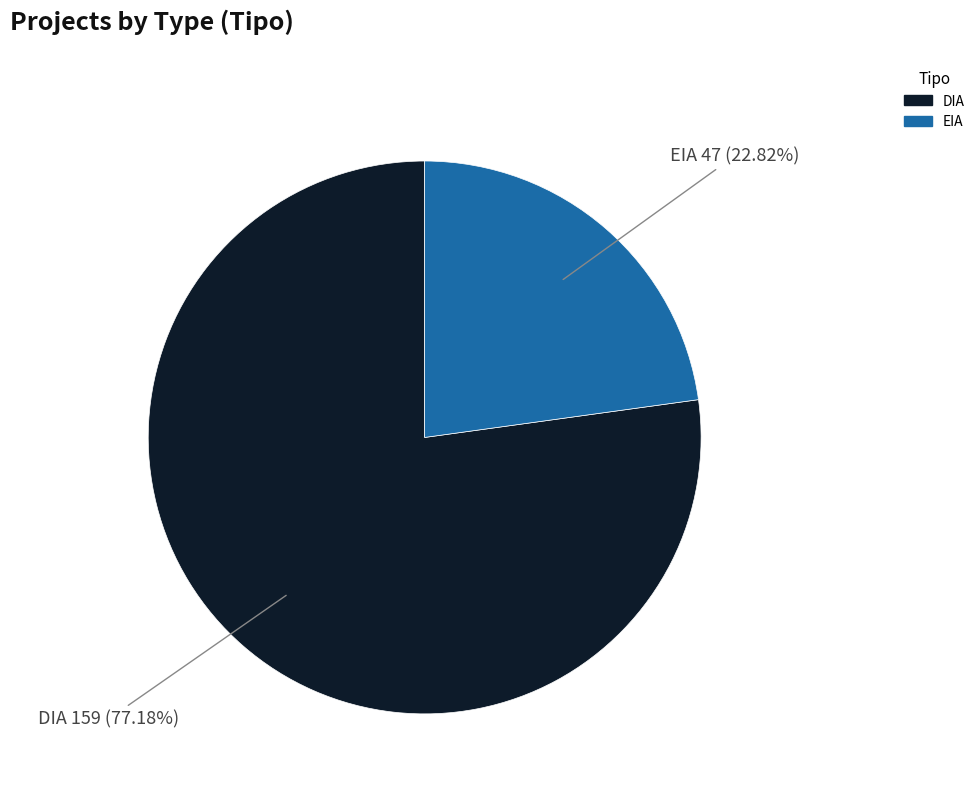

Is the sum of EIA and DIA greater than half?

Yes